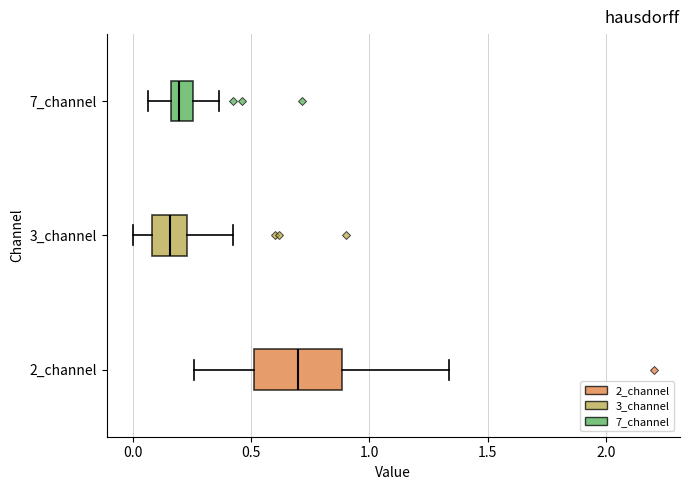

Reading bottom to top, read every box against the x-axis: the position of its median line, the range the box covers, and the ends of its whiskers. The values are not printed on the chart, so give them approximately, as read against the axis.

2_channel: median 0.70, box 0.50 to 0.90, whiskers 0.25 to 1.35
3_channel: median 0.15, box 0.10 to 0.25, whiskers 0.00 to 0.40
7_channel: median 0.20, box 0.15 to 0.25, whiskers 0.05 to 0.35